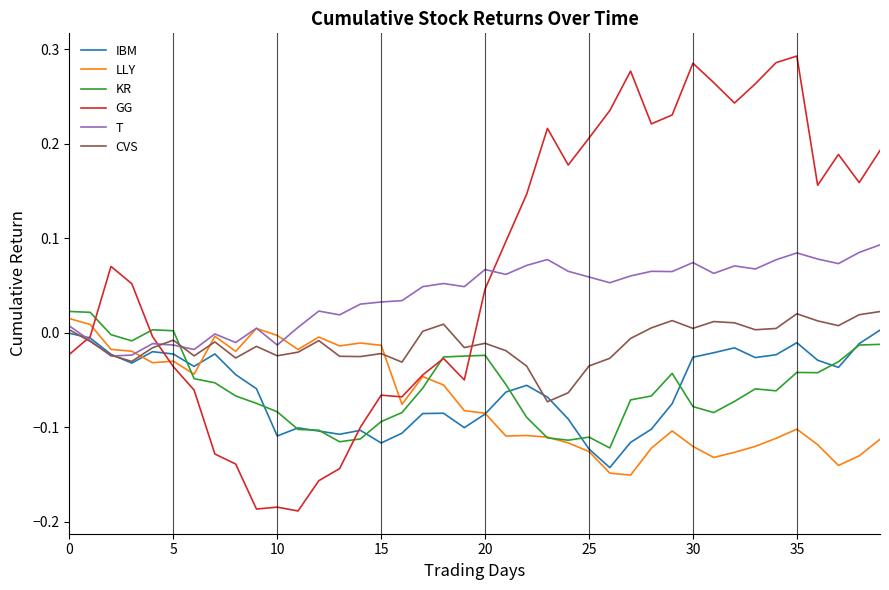

How many values in LLY are above zero?

3